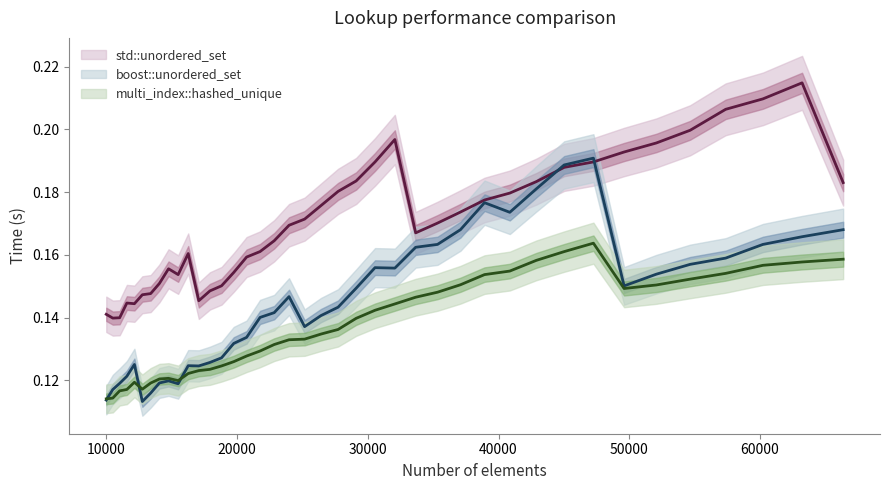

Reading right to left, extract all data points from this chart.

std::unordered_set: 66358=0.2	63216=0.2	60223=0.2	57372=0.2	54656=0.2	52069=0.2	49605=0.2	47258=0.2	45022=0.2	42892=0.2	40863=0.2	38930=0.2	37089=0.2	35335=0.2	33664=0.2	32072=0.2	30555=0.2	29110=0.2	27733=0.2	26421=0.2	25171=0.2	23980=0.2	22845=0.2	21764=0.2	20734=0.2	19753=0.2	18818=0.2	17927=0.1	17078=0.1	16269=0.2	15498=0.2	14763=0.2	14063=0.2	13396=0.1	12760=0.1	12154=0.1	11576=0.1	11025=0.1	10500=0.1	10000=0.1
boost::unordered_set: 66358=0.2	63216=0.2	60223=0.2	57372=0.2	54656=0.2	52069=0.2	49605=0.2	47258=0.2	45022=0.2	42892=0.2	40863=0.2	38930=0.2	37089=0.2	35335=0.2	33664=0.2	32072=0.2	30555=0.2	29110=0.1	27733=0.1	26421=0.1	25171=0.1	23980=0.1	22845=0.1	21764=0.1	20734=0.1	19753=0.1	18818=0.1	17927=0.1	17078=0.1	16269=0.1	15498=0.1	14763=0.1	14063=0.1	13396=0.1	12760=0.1	12154=0.1	11576=0.1	11025=0.1	10500=0.1	10000=0.1
multi_index::hashed_unique: 66358=0.2	63216=0.2	60223=0.2	57372=0.2	54656=0.2	52069=0.2	49605=0.1	47258=0.2	45022=0.2	42892=0.2	40863=0.2	38930=0.2	37089=0.2	35335=0.1	33664=0.1	32072=0.1	30555=0.1	29110=0.1	27733=0.1	26421=0.1	25171=0.1	23980=0.1	22845=0.1	21764=0.1	20734=0.1	19753=0.1	18818=0.1	17927=0.1	17078=0.1	16269=0.1	15498=0.1	14763=0.1	14063=0.1	13396=0.1	12760=0.1	12154=0.1	11576=0.1	11025=0.1	10500=0.1	10000=0.1